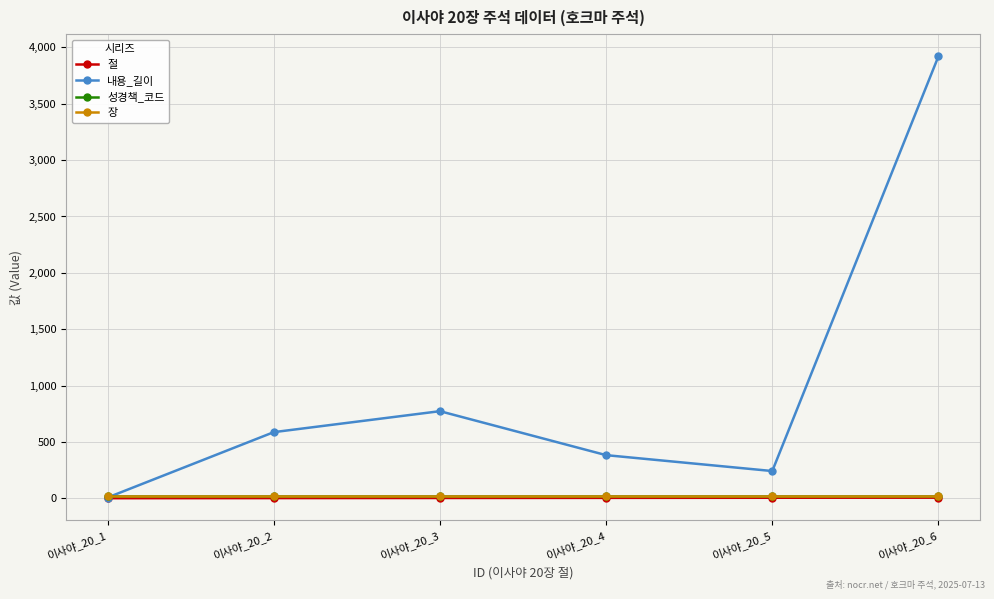

What value does the 성경책_코드 series have at 이사야_20_2?

23